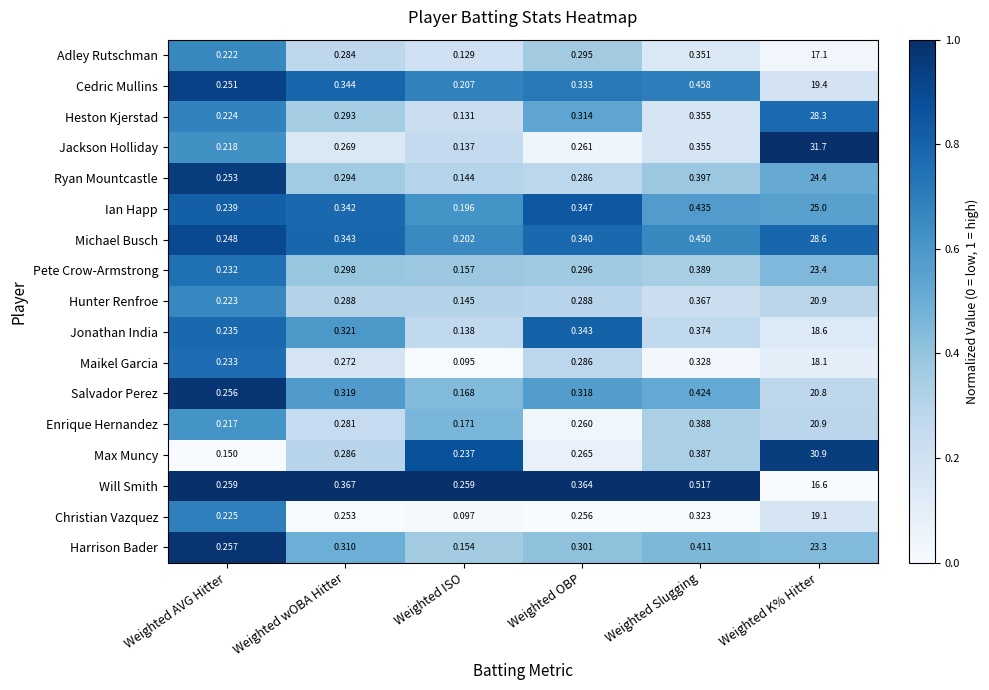

At which category is the sum across all series the highest?

Weighted K% Hitter